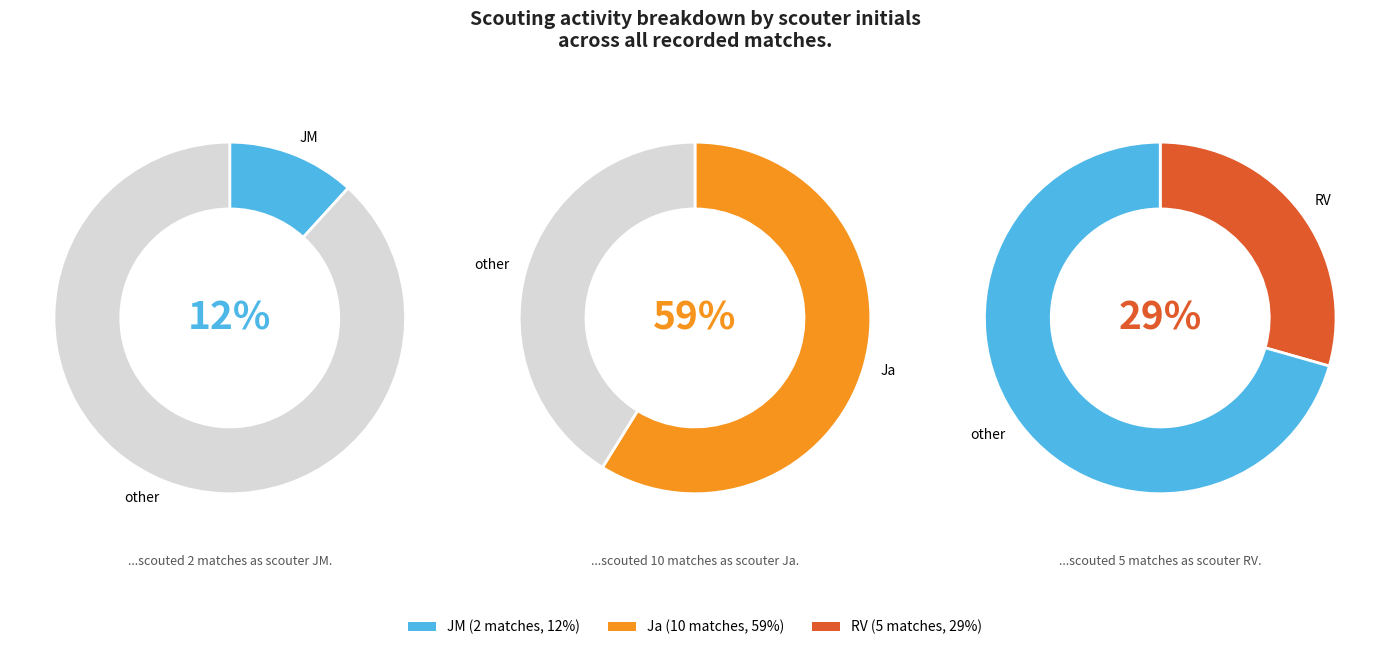

How many segments does this pie chart have?

3